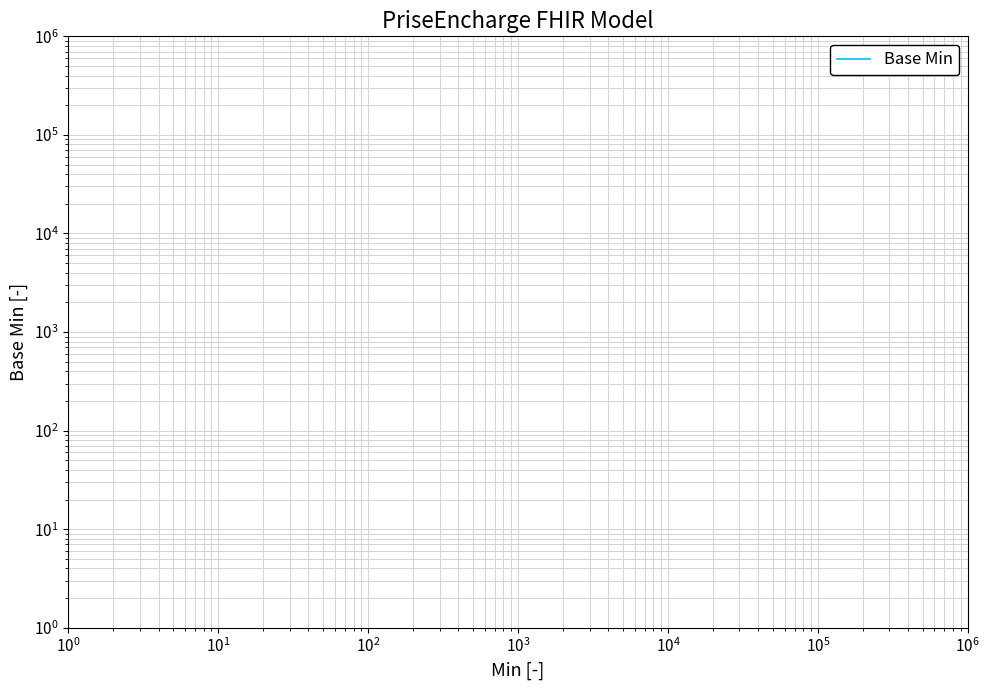

How many points are lower than both their immediate neighbors (excluding endpoints)?

1